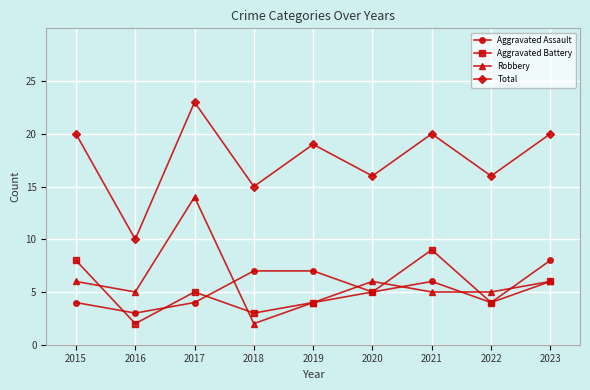

Is this an area chart (filled region under the line)?

No